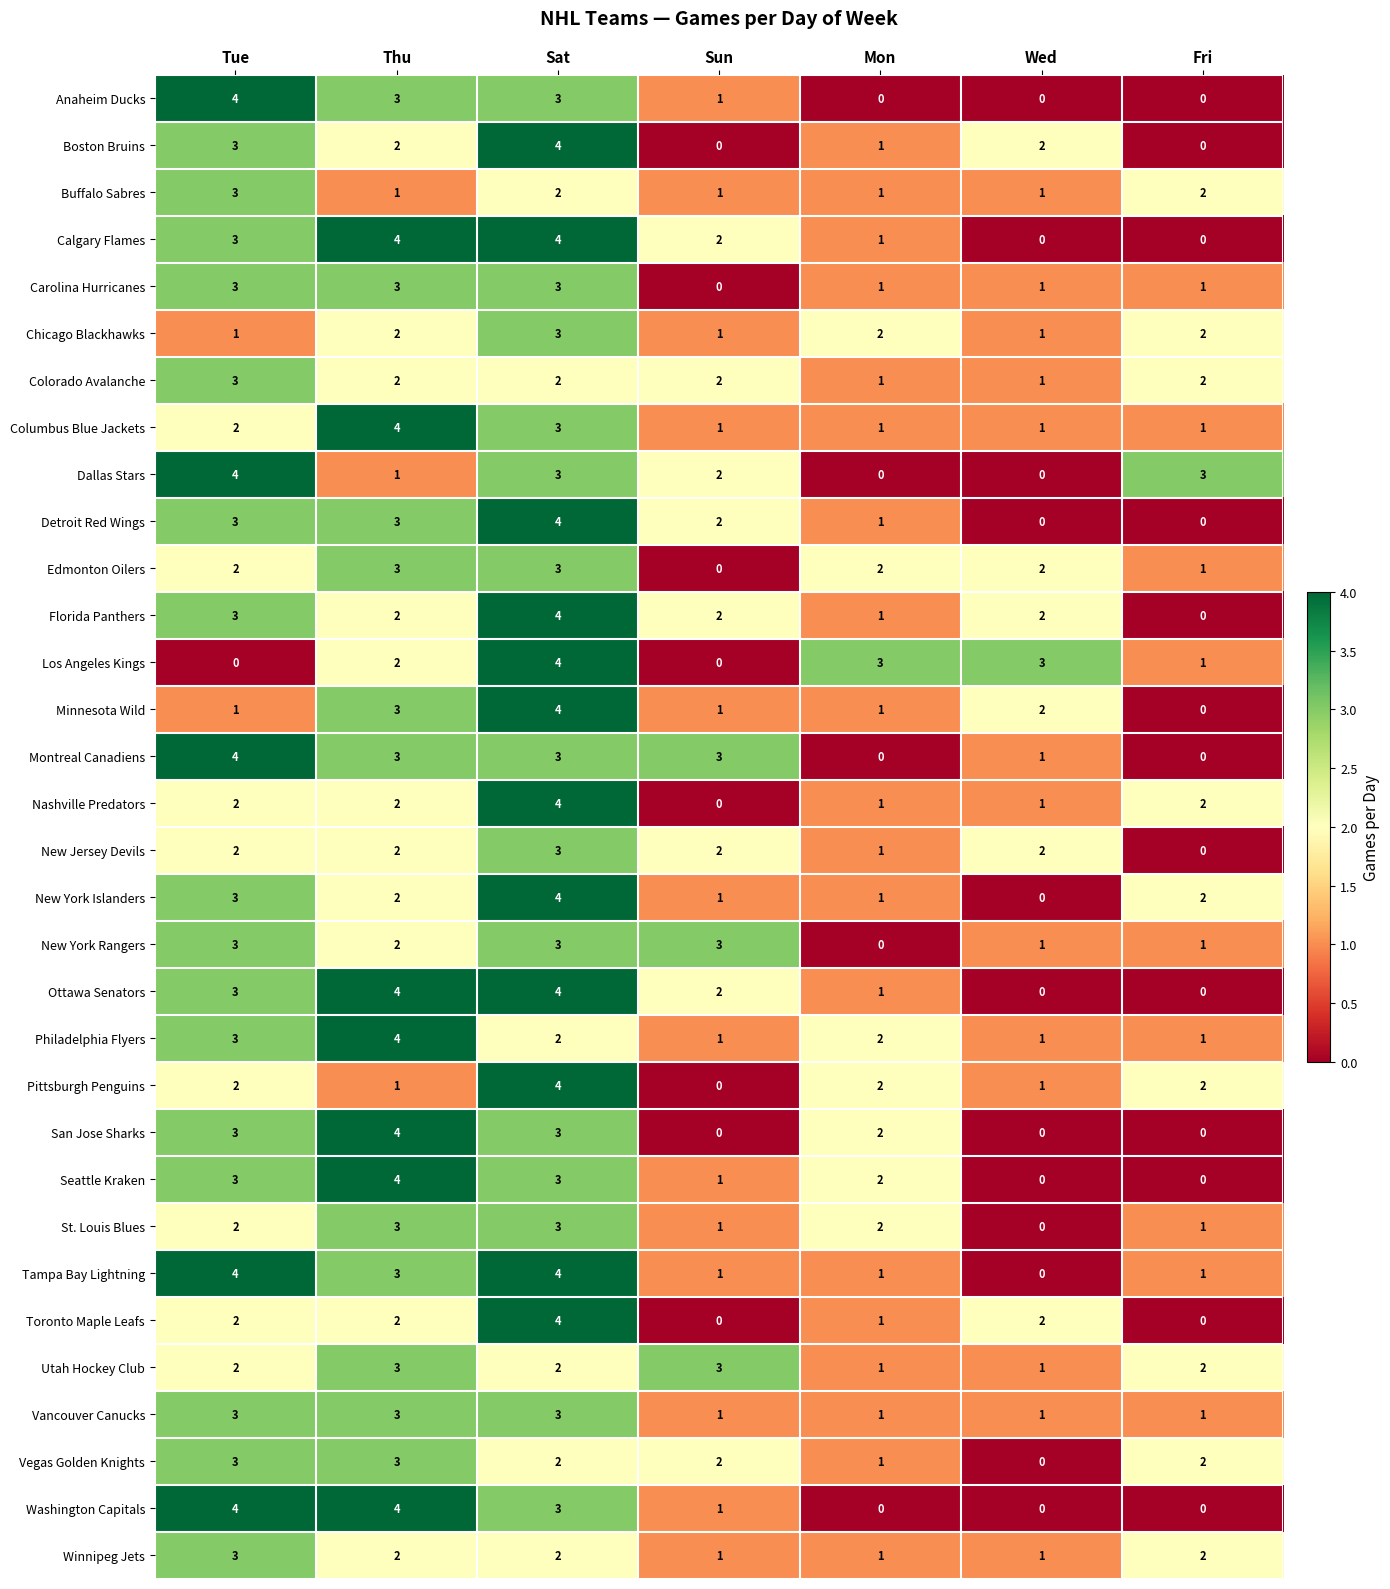

At which label is Detroit Red Wings closest to 2?

Sun